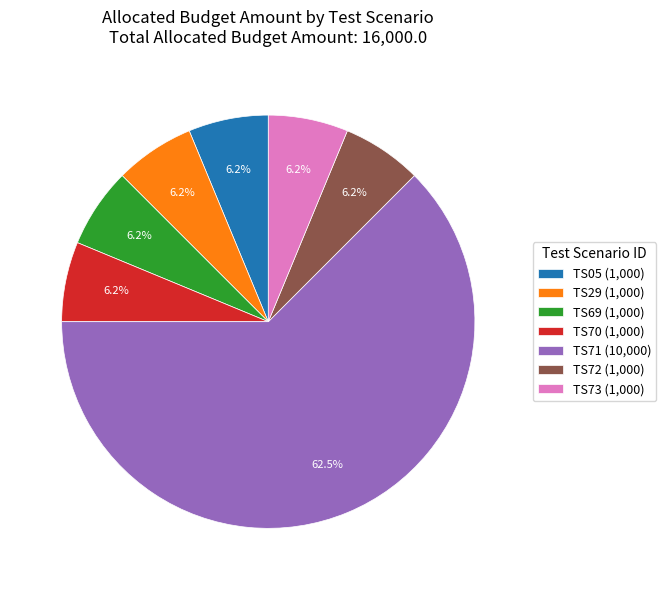

Is the sum of TS29 (1,000) and TS70 (1,000) greater than half?

No